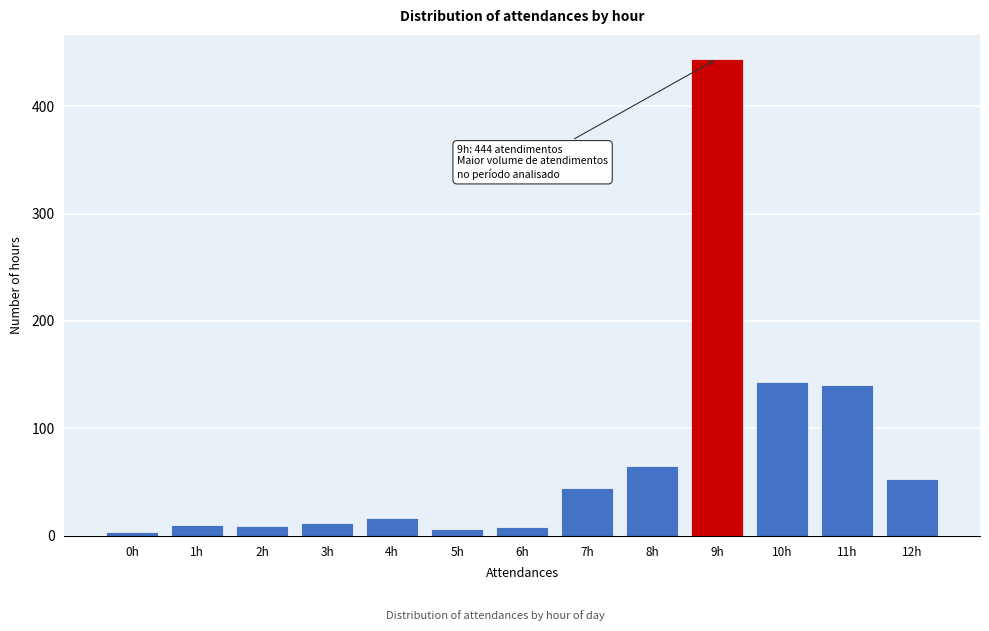

What is the maximum value shown in the chart?

444